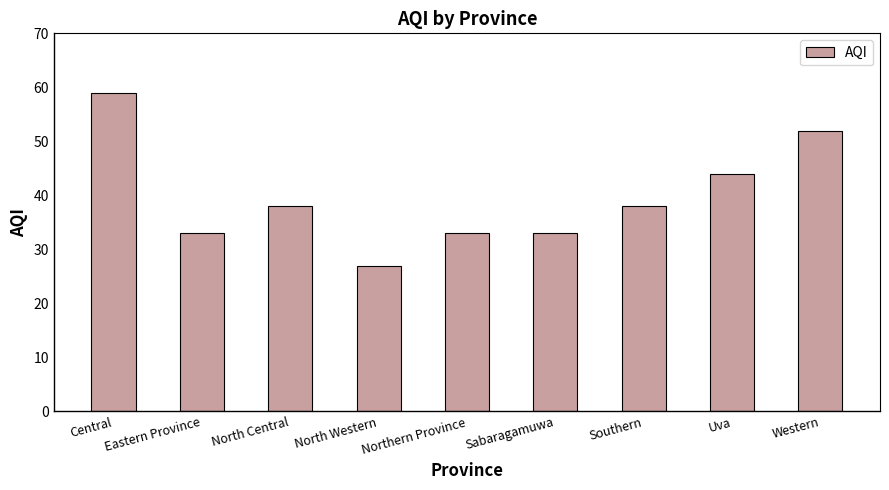

How many bars are there in total?

9